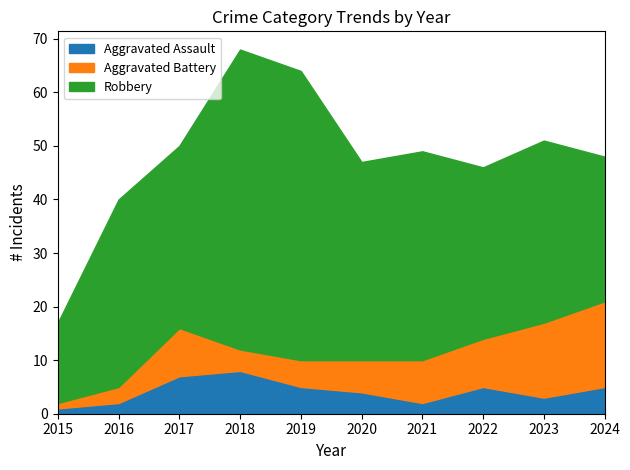

At which category does Aggravated Assault reach its first local valley?

2021